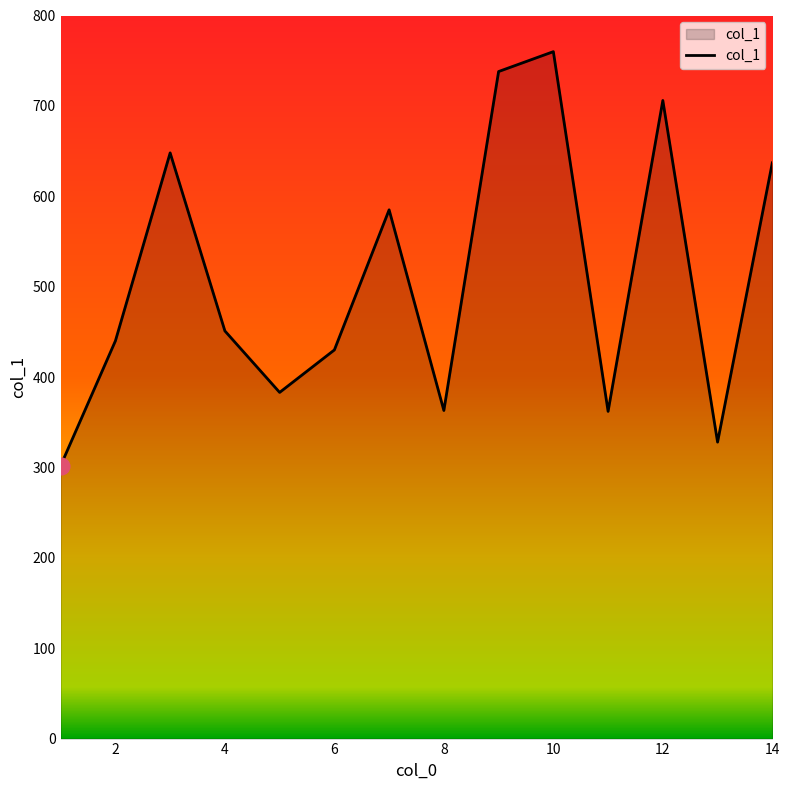

What is the smallest value displayed?

302